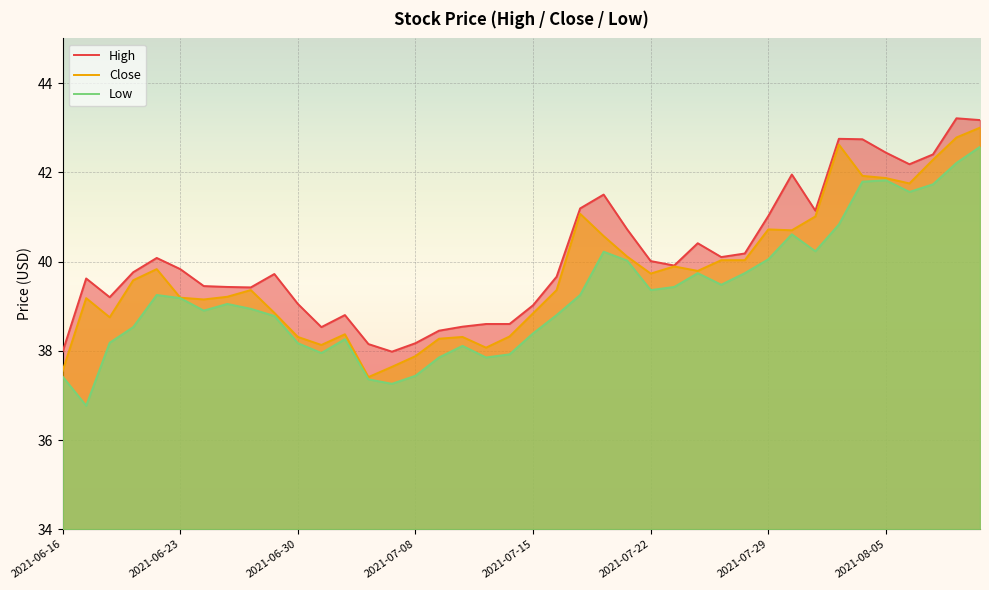

At which label does Low reach its peak?

2021-08-11